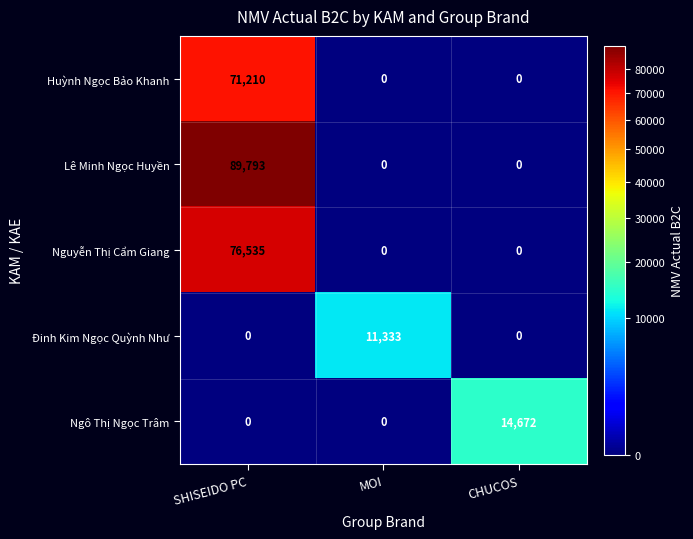

Count the Nguyễn Thị Cẩm Giang values in the range 0 to 76535.

3